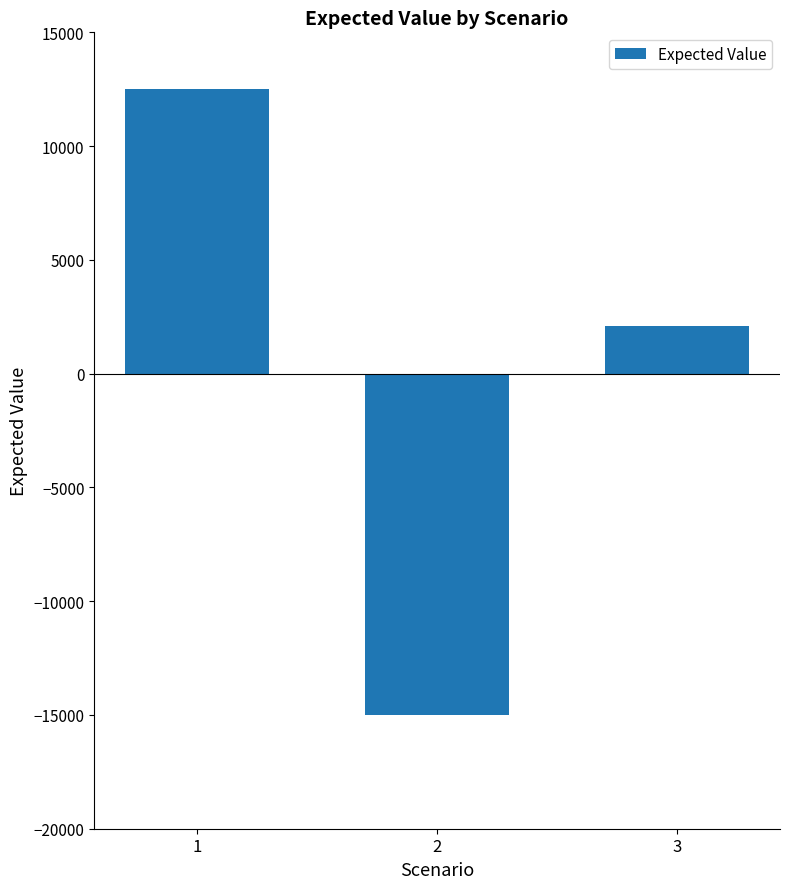

The value at 2 is -15000. True or false?

True